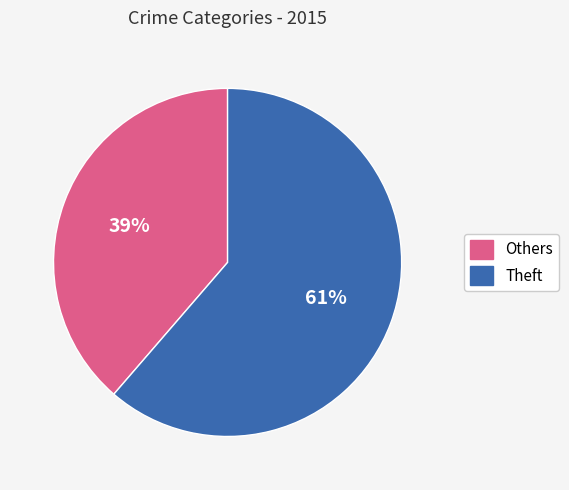

Is there any slice that represents more than half of the pie?

Yes